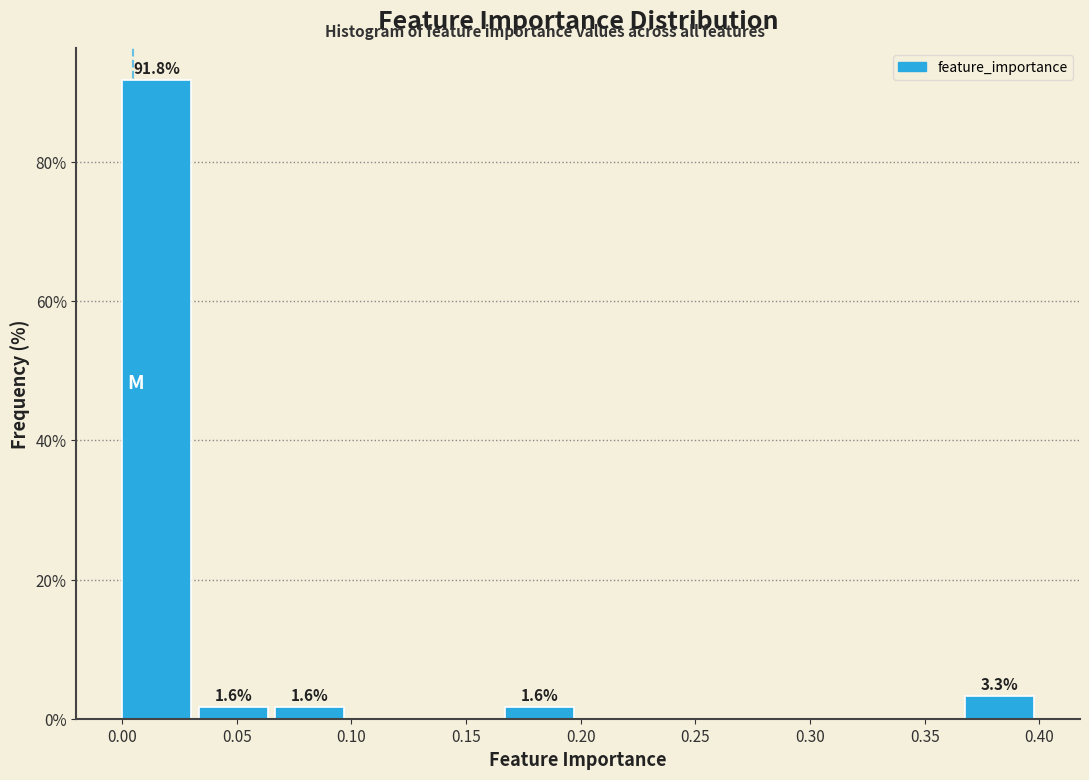

Over which range of the x-axis is the bar tallest?

0.000 to 0.035